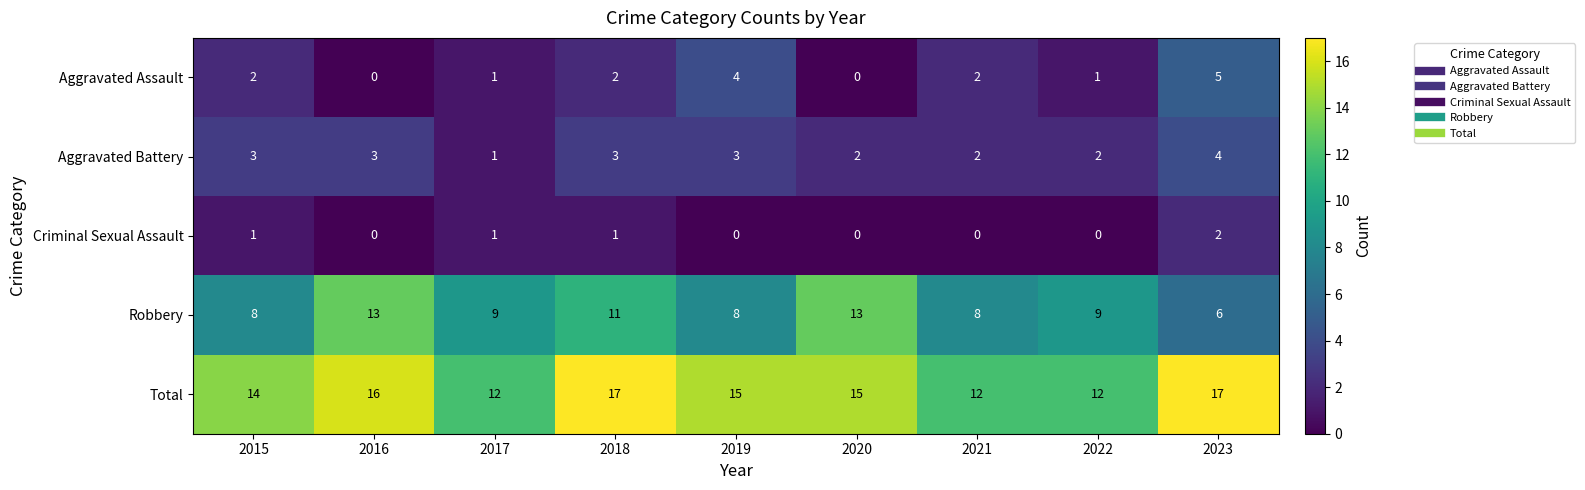

Is the value of Robbery at 2019 greater than the value of Aggravated Battery at 2015?

Yes